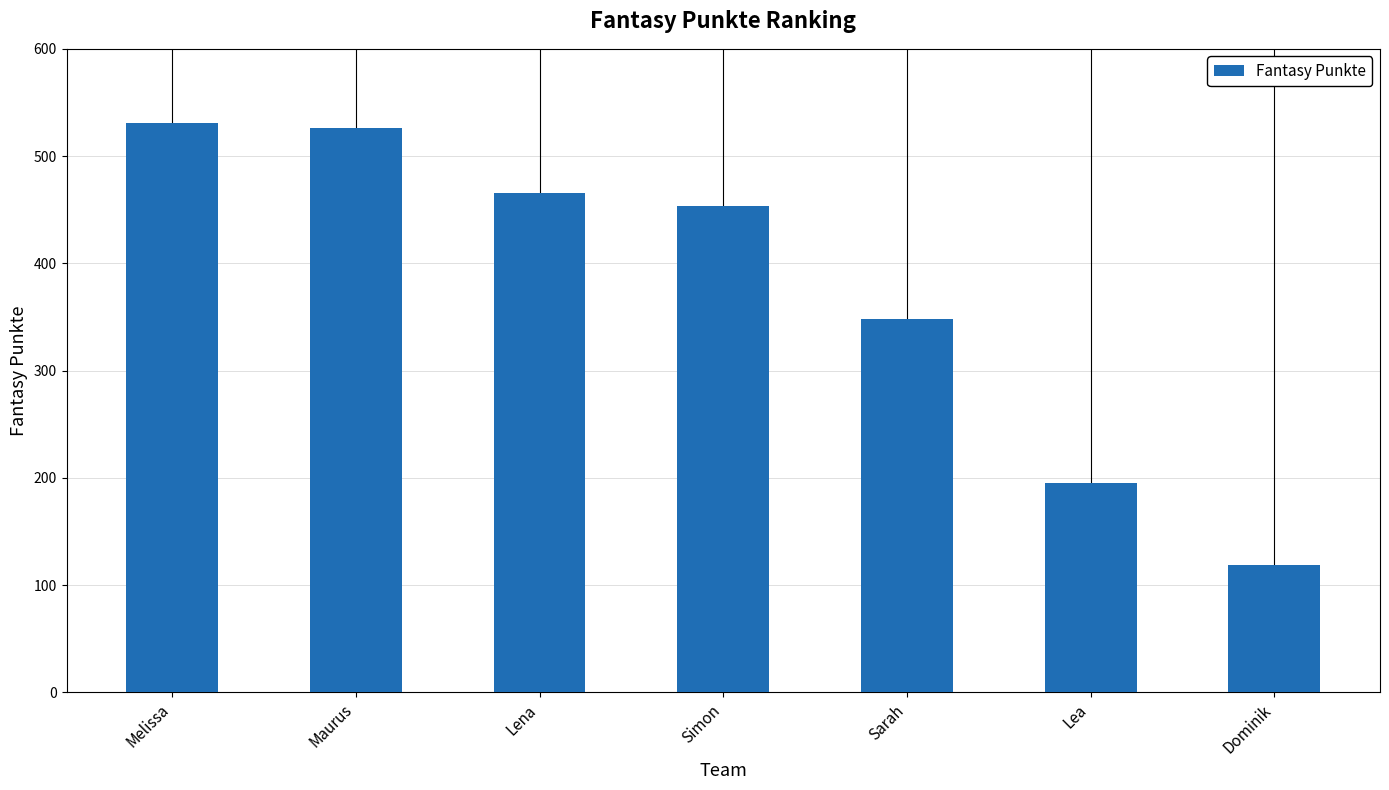

Count the number of data series in this chart.

1